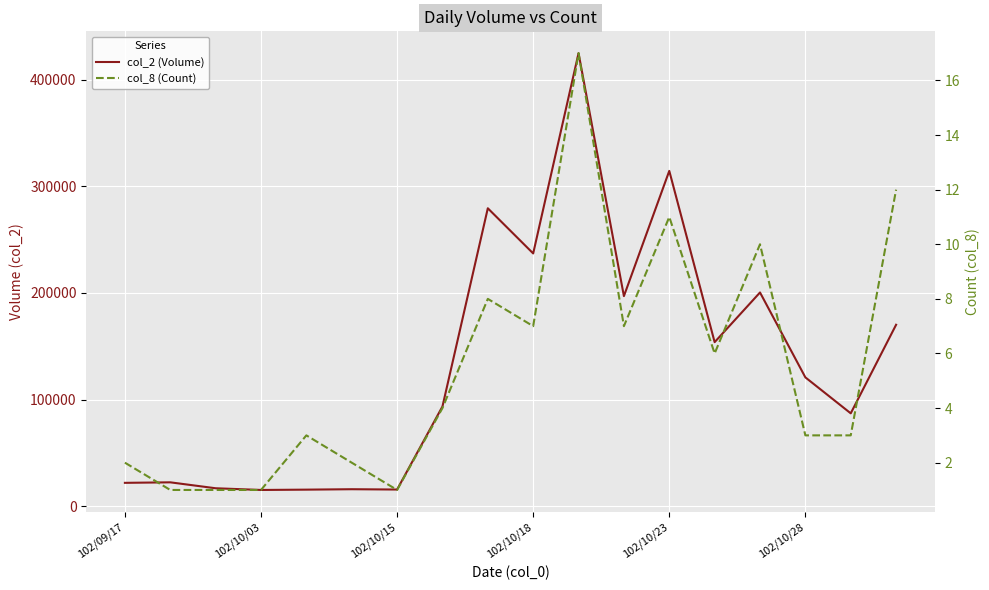

Is the value of col_8 (Count) at 11 greater than the value of col_2 (Volume) at 8?

No